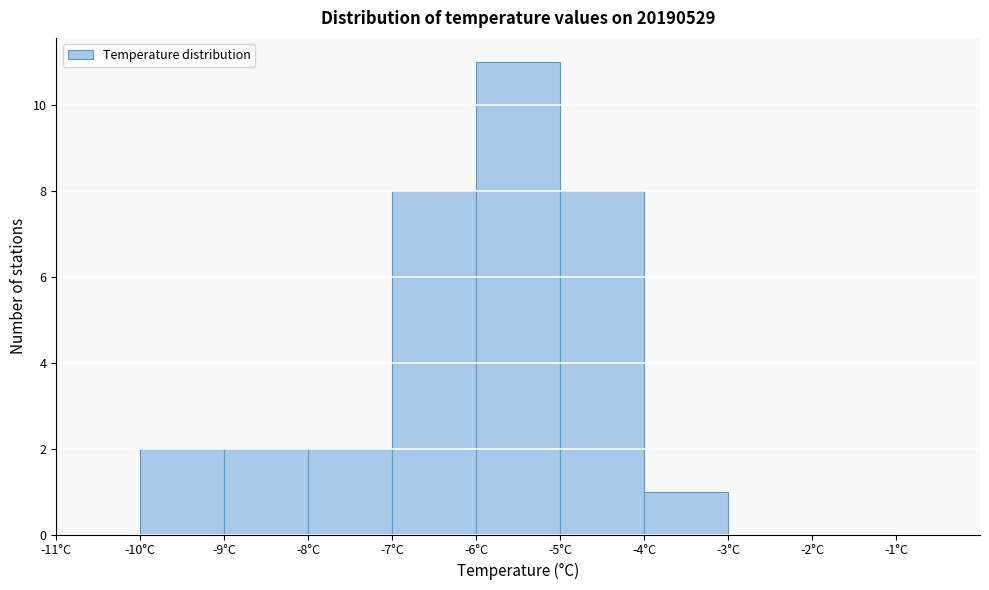

Reading left to right, list every bar in this chart as the range it spans on the x-axis followed by its height. The values are not printed on the chart, so give them approximately, as read against the axis.

-11 to -10: 0
-10 to -9: 2
-9 to -8: 2
-8 to -7: 2
-7 to -6: 8
-6 to -5: 11
-5 to -4: 8
-4 to -3: 1
-3 to -2: 0
-2 to -1: 0